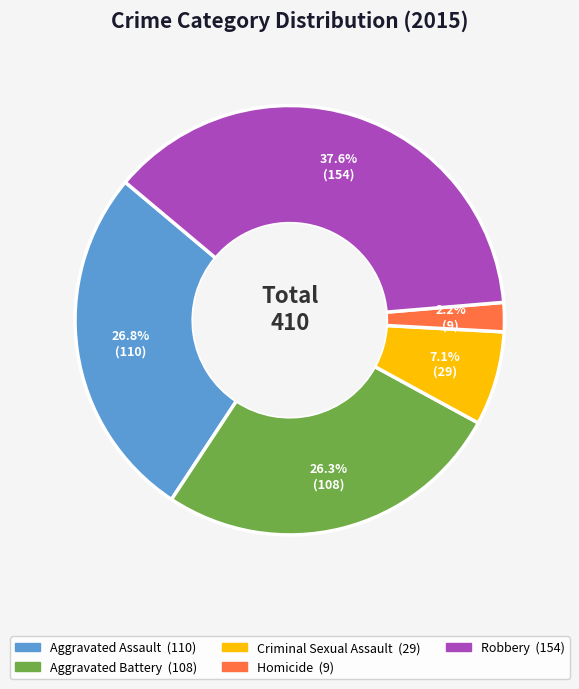

How many segments does this pie chart have?

5